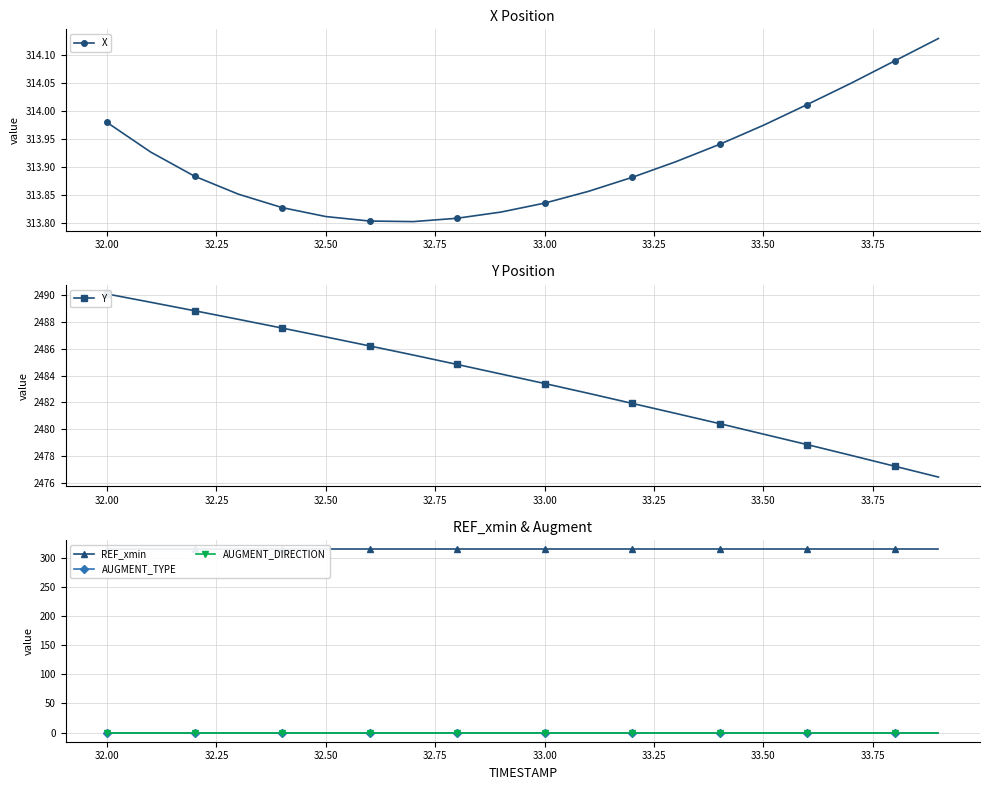

True or false: X has more than 2 interior local peaks.

False